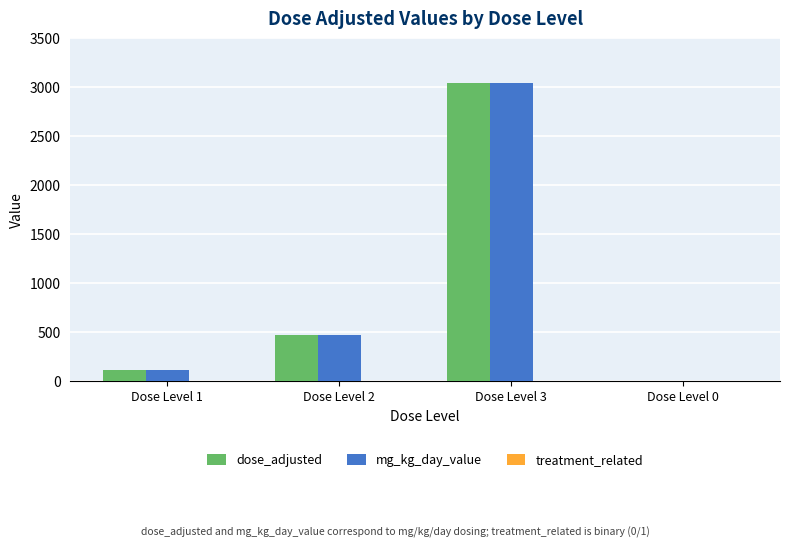

What is the sum of all mg_kg_day_value values?

3625